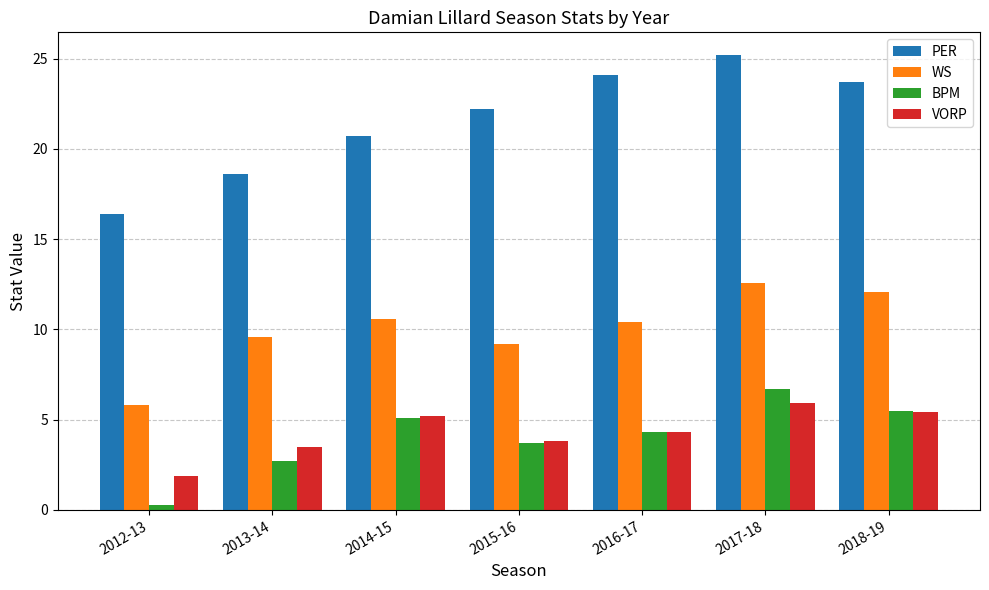

Reading left to right, transcribe all the data shown in this chart.

PER: 2012-13=16.4	2013-14=18.6	2014-15=20.7	2015-16=22.2	2016-17=24.1	2017-18=25.2	2018-19=23.7
WS: 2012-13=5.8	2013-14=9.6	2014-15=10.6	2015-16=9.2	2016-17=10.4	2017-18=12.6	2018-19=12.1
BPM: 2012-13=0.3	2013-14=2.7	2014-15=5.1	2015-16=3.7	2016-17=4.3	2017-18=6.7	2018-19=5.5
VORP: 2012-13=1.9	2013-14=3.5	2014-15=5.2	2015-16=3.8	2016-17=4.3	2017-18=5.9	2018-19=5.4